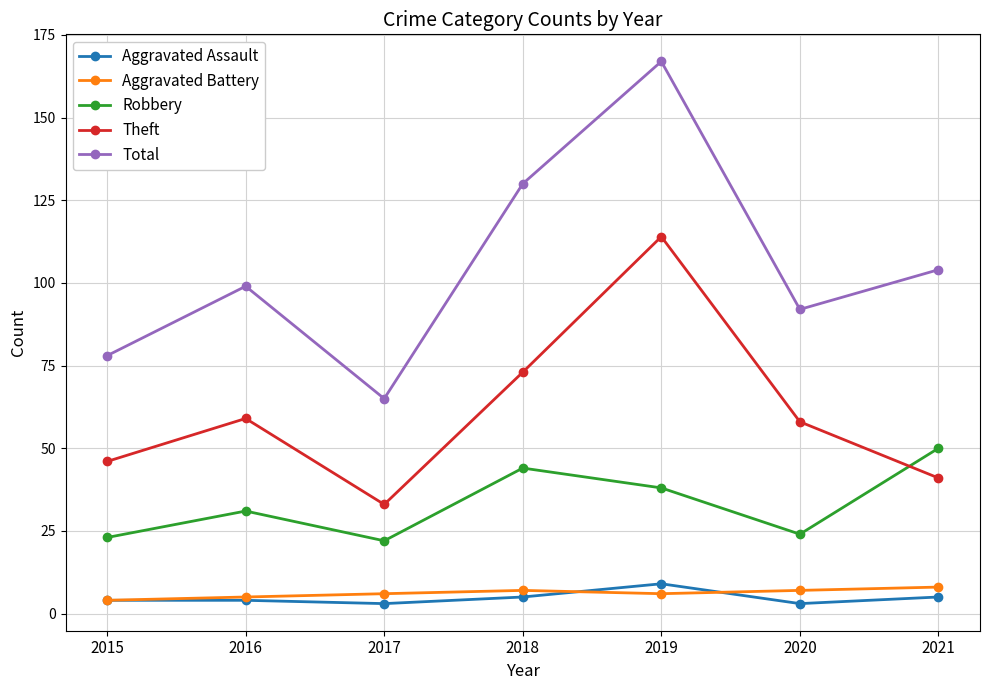

What is the total value across all series at 2021?

208